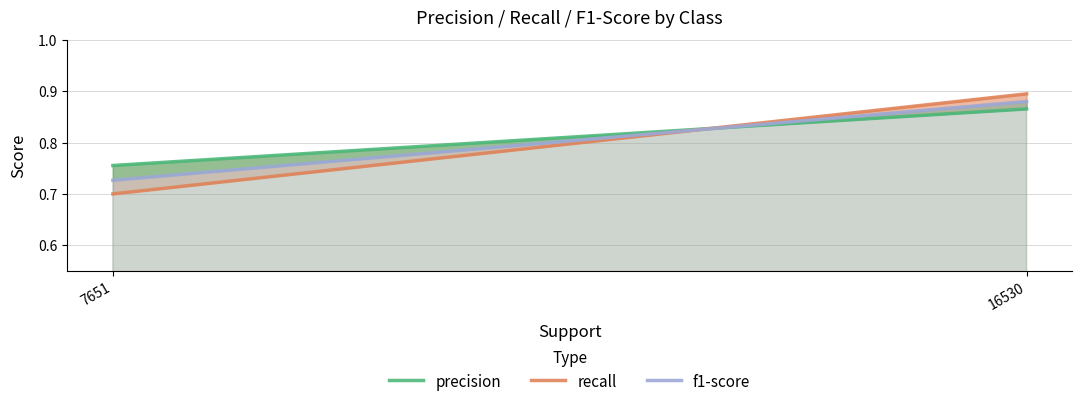

The value of precision at 16530 is 1.4. True or false?

False